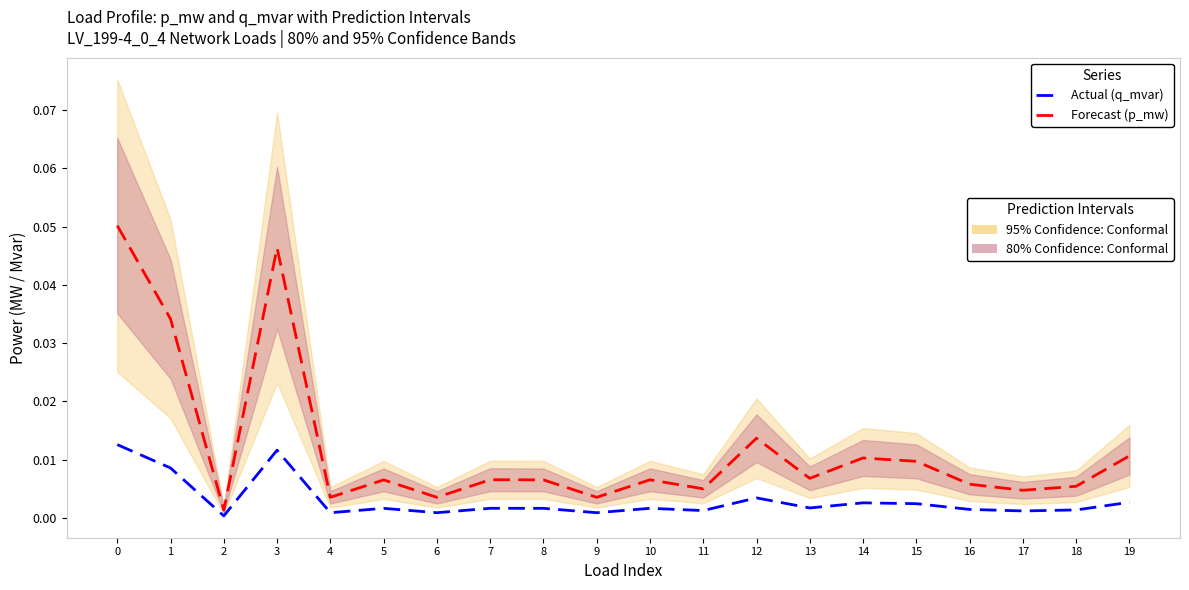

Is the value of Actual (q_mvar) at 14 greater than the value of Forecast (p_mw) at 16?

No